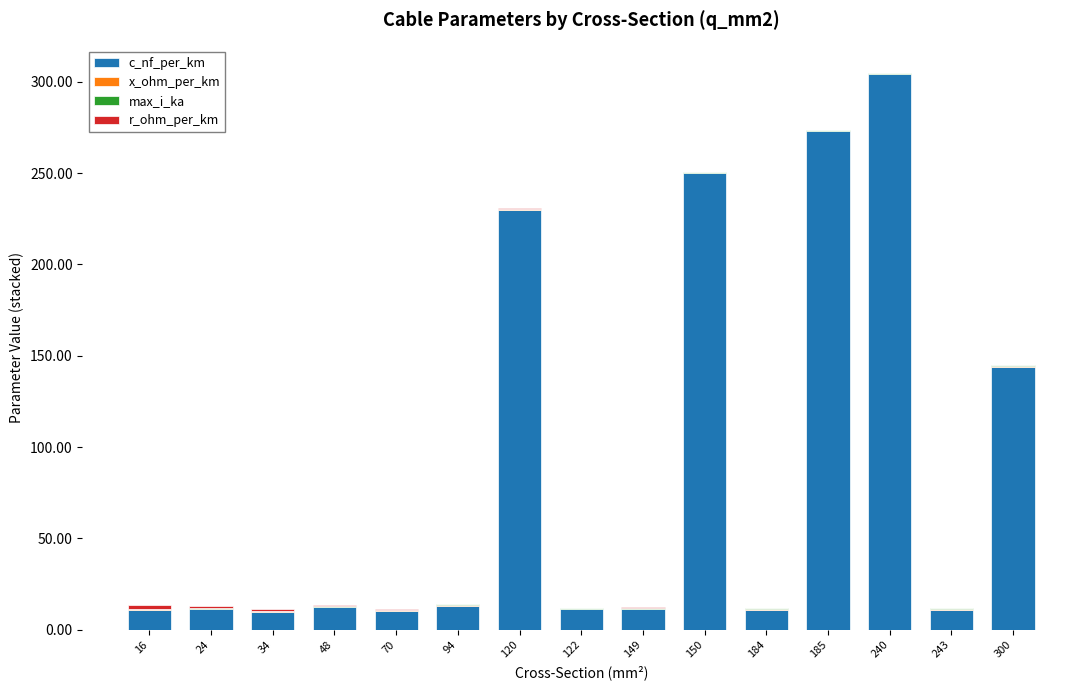

At which category is the sum across all series the highest?

240